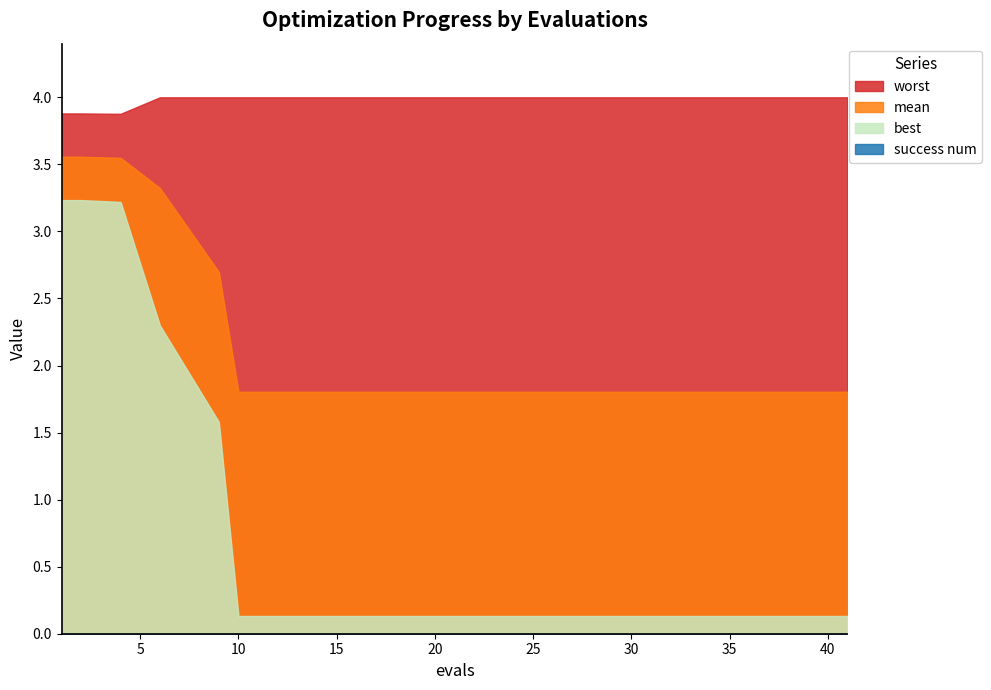

Which series has the largest total across all categories?

worst